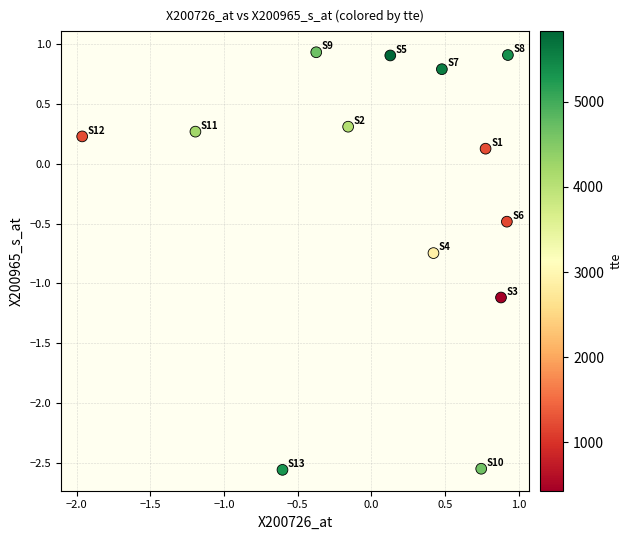

What is the range of Y values (max minus min)?

3.5